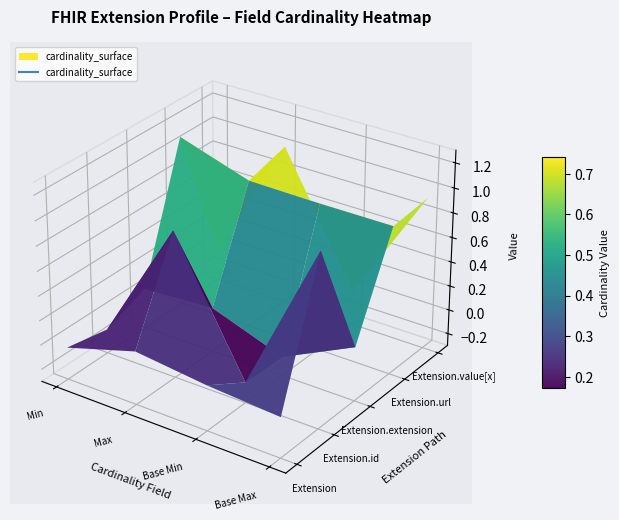

What is the greatest value displayed?

1